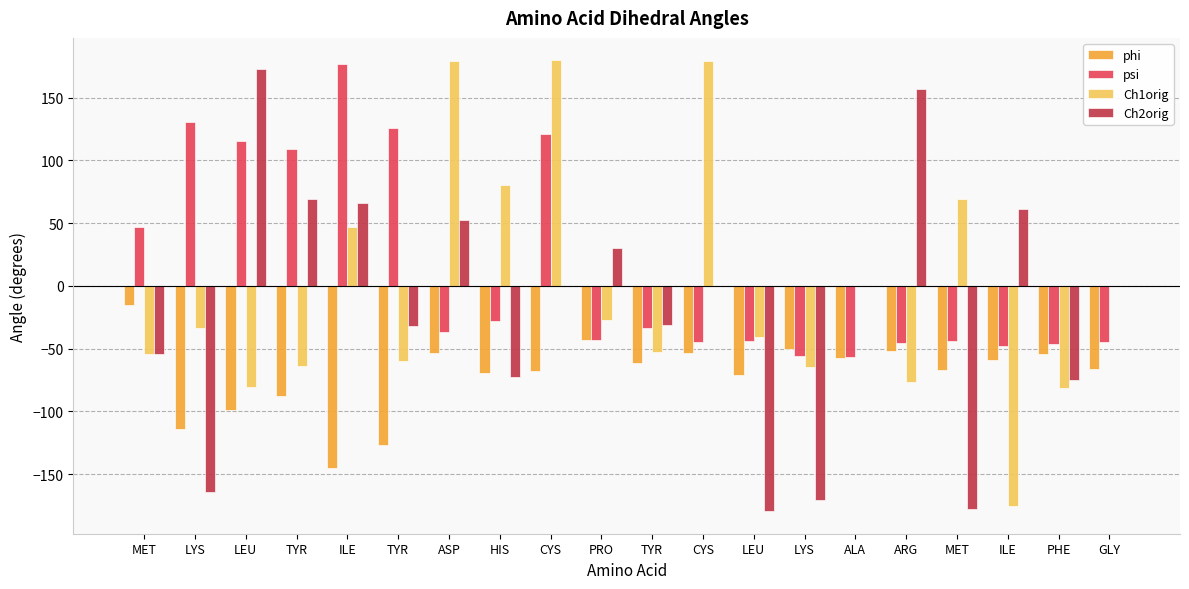

How many groups of bars are there?

20